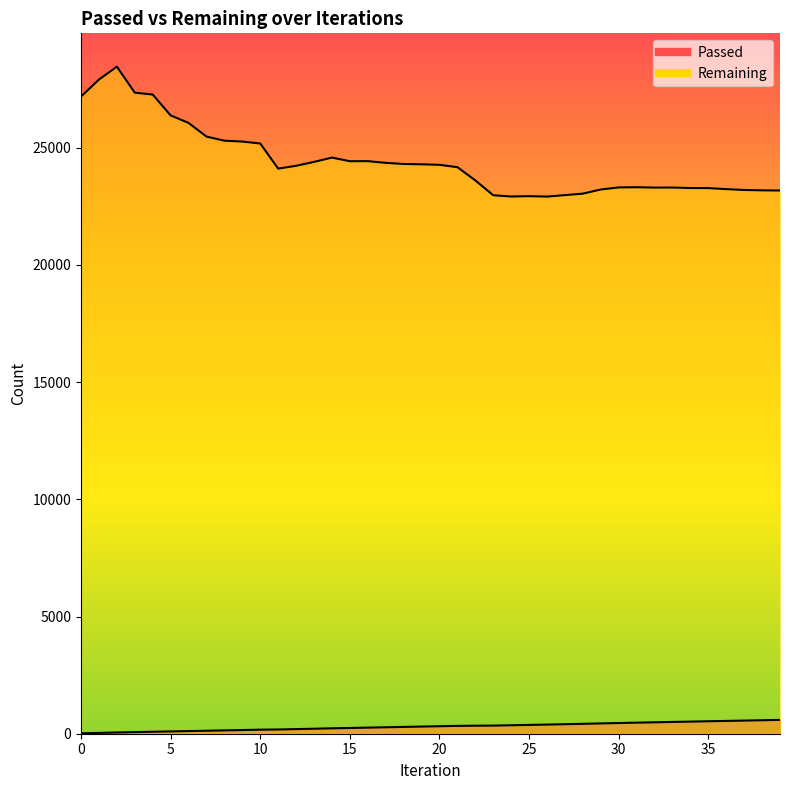

Rank the series by their maximum value, from highest to lowest.

Remaining, Passed